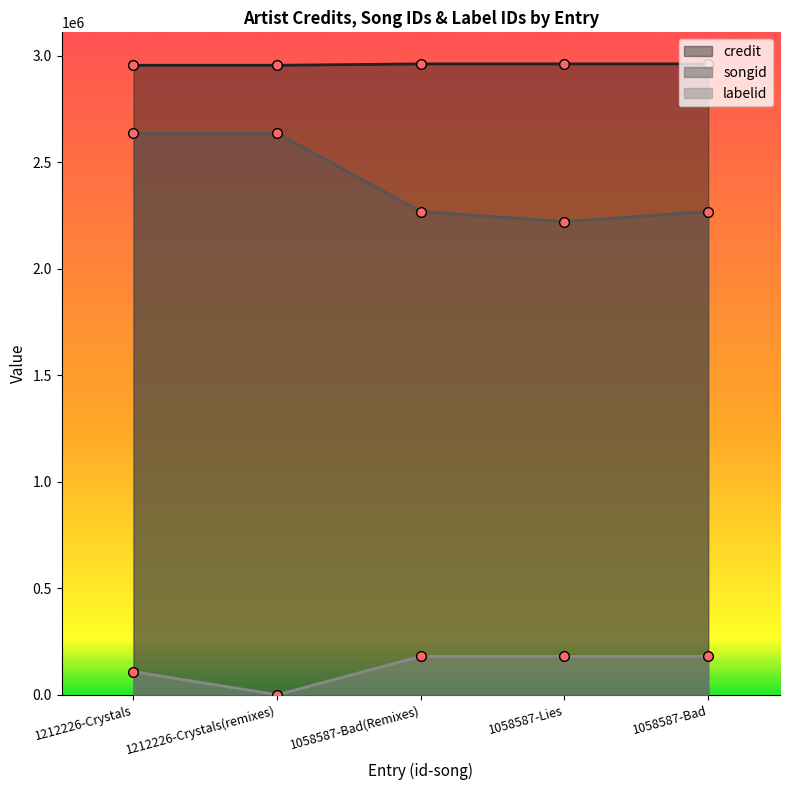

Which series changed the most between 1212226-Crystals(remixes) and 1058587-Bad(Remixes)?

songid